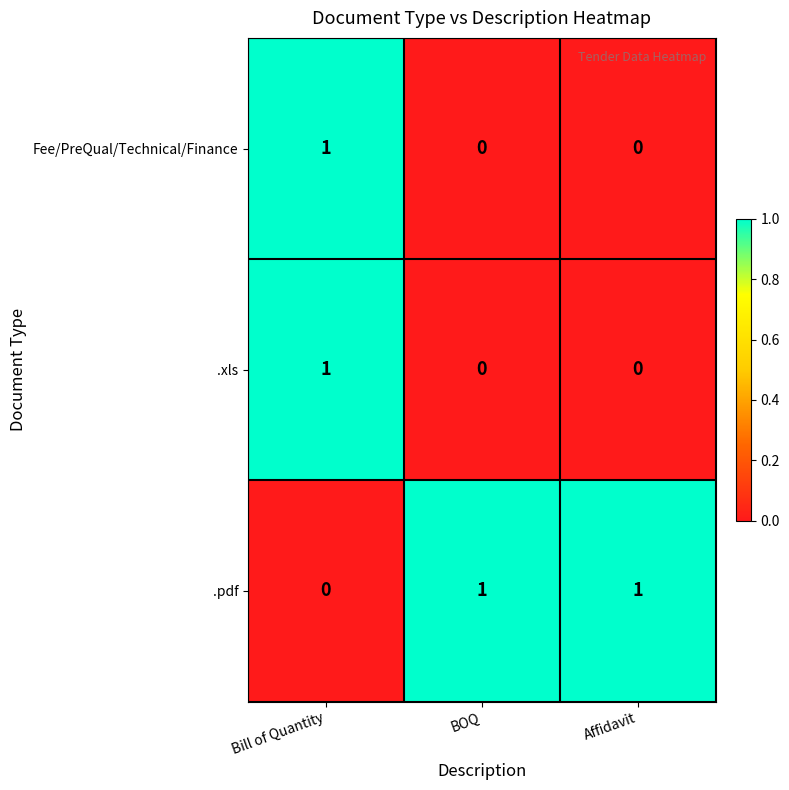

The value of .xls at BOQ is 0. True or false?

True